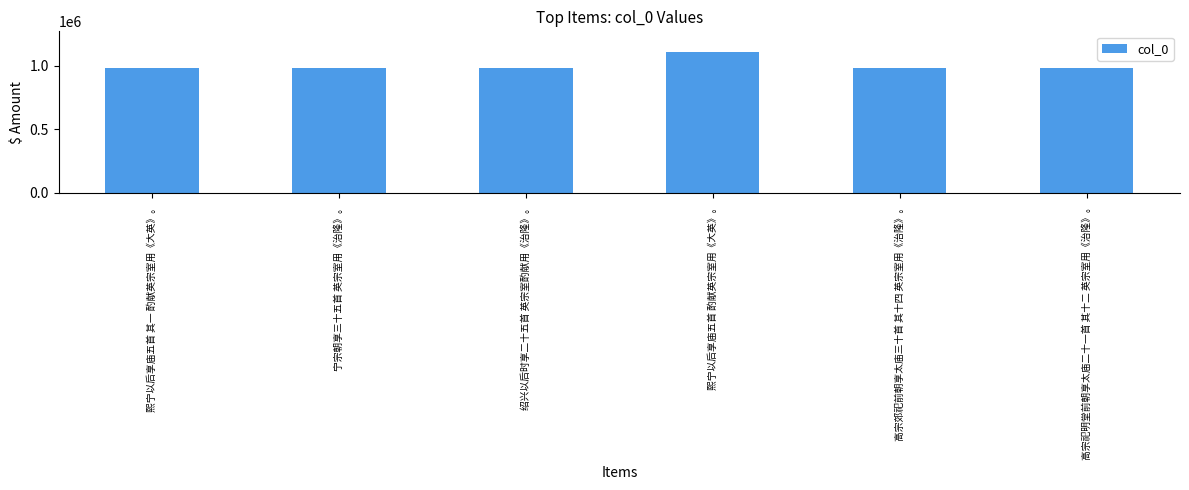

How many bars are there in total?

6